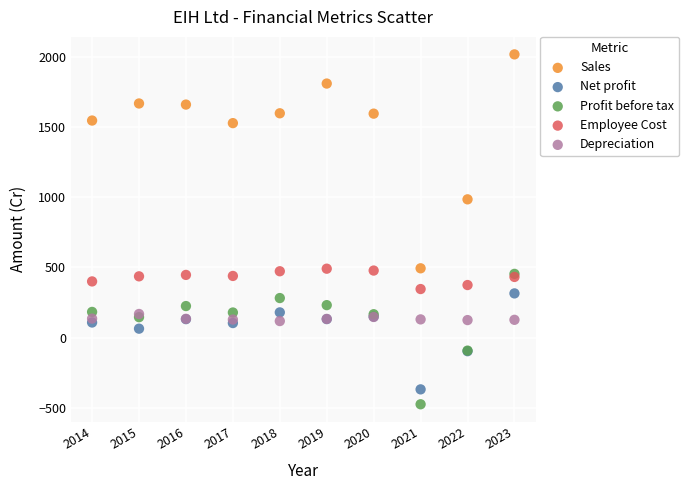

Across all series, what Y value is closest to 771?

985.3